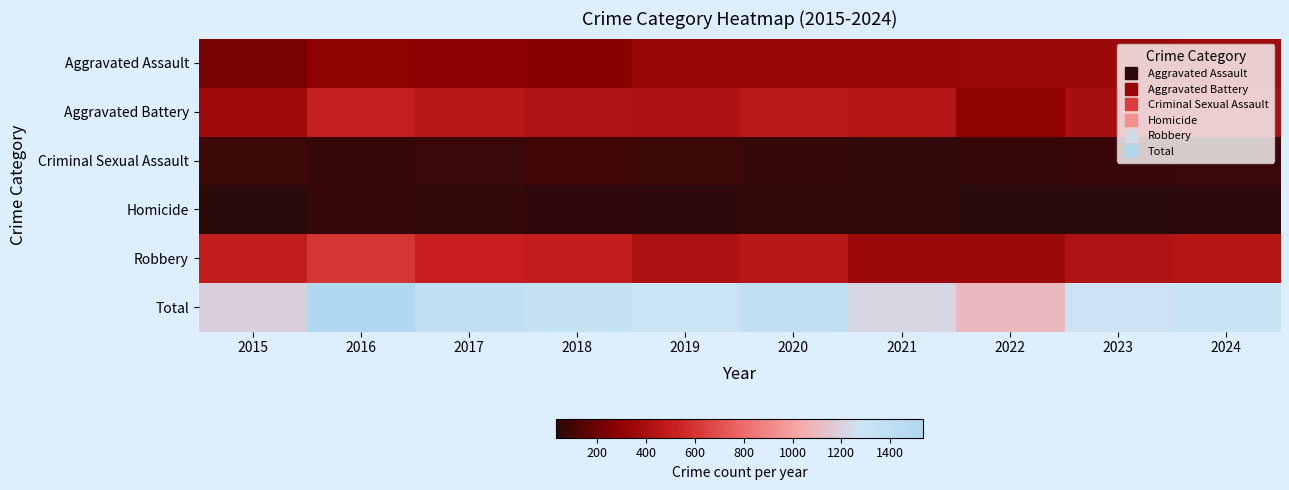

Reading left to right, what are all the values shown in this chart?

Aggravated Assault: 2015=232	2016=306	2017=285	2018=279	2019=333	2020=335	2021=327	2022=340	2023=351	2024=366
Aggravated Battery: 2015=357	2016=502	2017=464	2018=429	2019=423	2020=476	2021=437	2022=308	2023=389	2024=402
Criminal Sexual Assault: 2015=82	2016=65	2017=73	2018=92	2019=80	2020=64	2021=58	2022=65	2023=71	2024=73
Homicide: 2015=30	2016=60	2017=57	2018=44	2019=40	2020=54	2021=50	2022=31	2023=35	2024=38
Robbery: 2015=498	2016=601	2017=513	2018=496	2019=415	2020=463	2021=349	2022=352	2023=429	2024=441
Total: 2015=1199	2016=1534	2017=1392	2018=1340	2019=1291	2020=1392	2021=1221	2022=1096	2023=1275	2024=1320